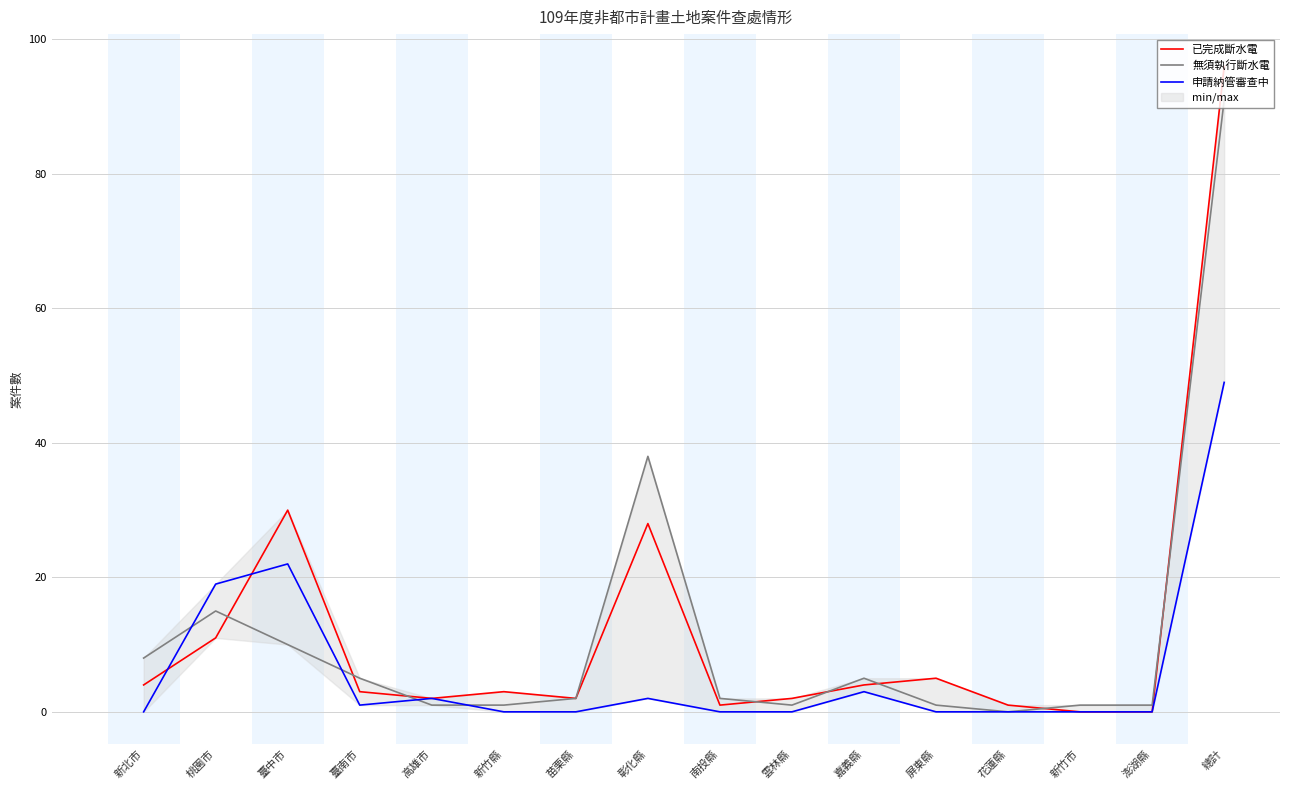

Reading right to left, list all the values displayed in this chart.

已完成斷水電: 總計=96	澎湖縣=0	新竹市=0	花蓮縣=1	屏東縣=5	嘉義縣=4	雲林縣=2	南投縣=1	彰化縣=28	苗栗縣=2	新竹縣=3	高雄市=2	臺南市=3	臺中市=30	桃園市=11	新北市=4
無須執行斷水電: 總計=91	澎湖縣=1	新竹市=1	花蓮縣=0	屏東縣=1	嘉義縣=5	雲林縣=1	南投縣=2	彰化縣=38	苗栗縣=2	新竹縣=1	高雄市=1	臺南市=5	臺中市=10	桃園市=15	新北市=8
申請納管審查中: 總計=49	澎湖縣=0	新竹市=0	花蓮縣=0	屏東縣=0	嘉義縣=3	雲林縣=0	南投縣=0	彰化縣=2	苗栗縣=0	新竹縣=0	高雄市=2	臺南市=1	臺中市=22	桃園市=19	新北市=0